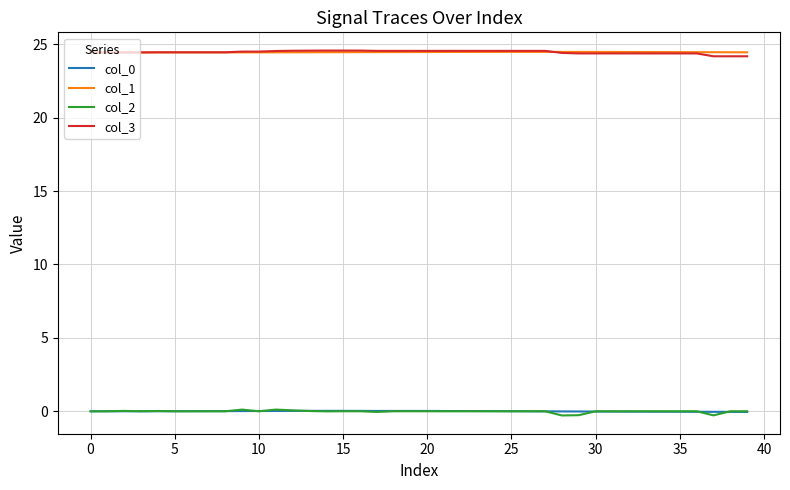

True or false: col_1 and col_0 intersect in this chart.

False